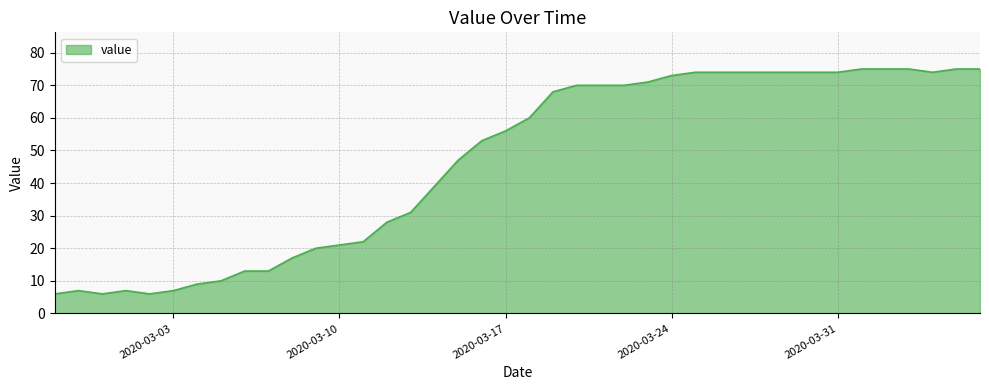

What is the sum of all values?

1867